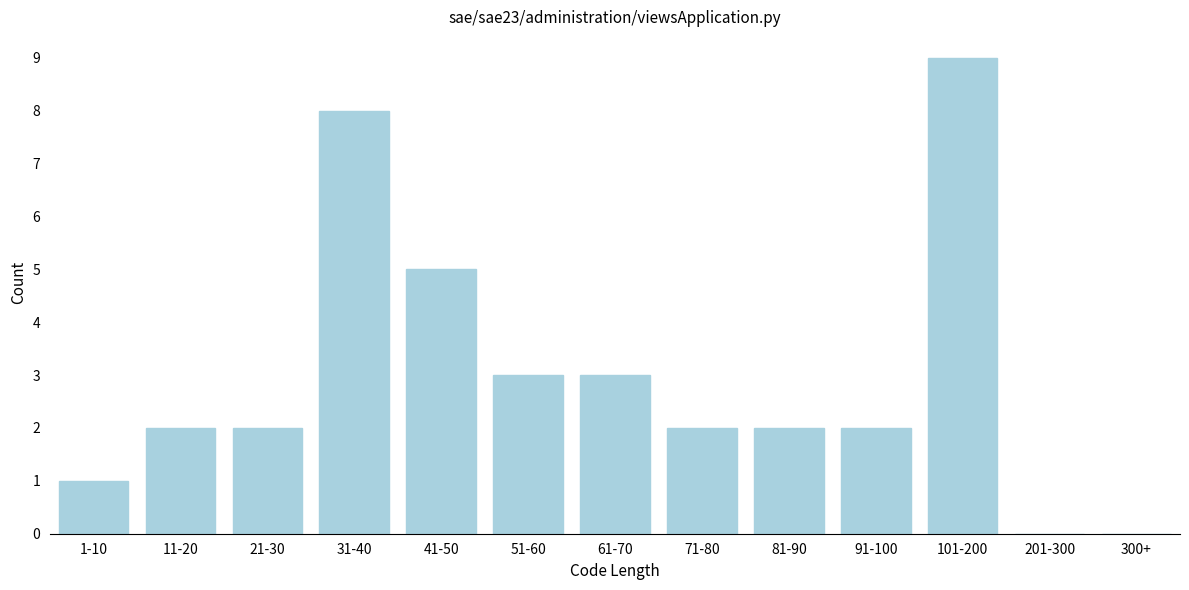

Reading left to right, what are all the values shown in this chart?

1-10=1	11-20=2	21-30=2	31-40=8	41-50=5	51-60=3	61-70=3	71-80=2	81-90=2	91-100=2	101-200=9	201-300=0	300+=0